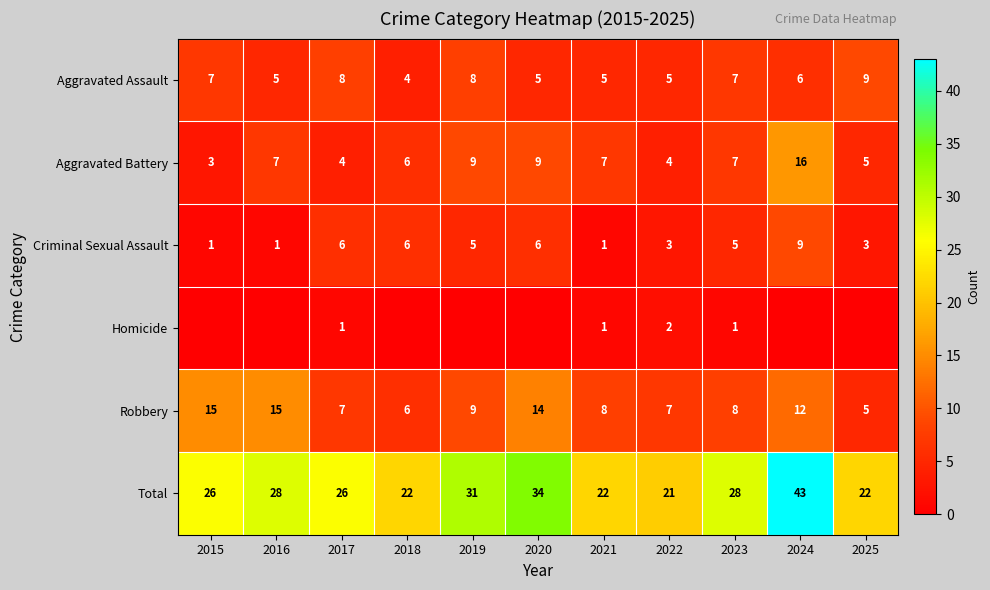

The Aggravated Battery series shows 9 at 2019. True or false?

True